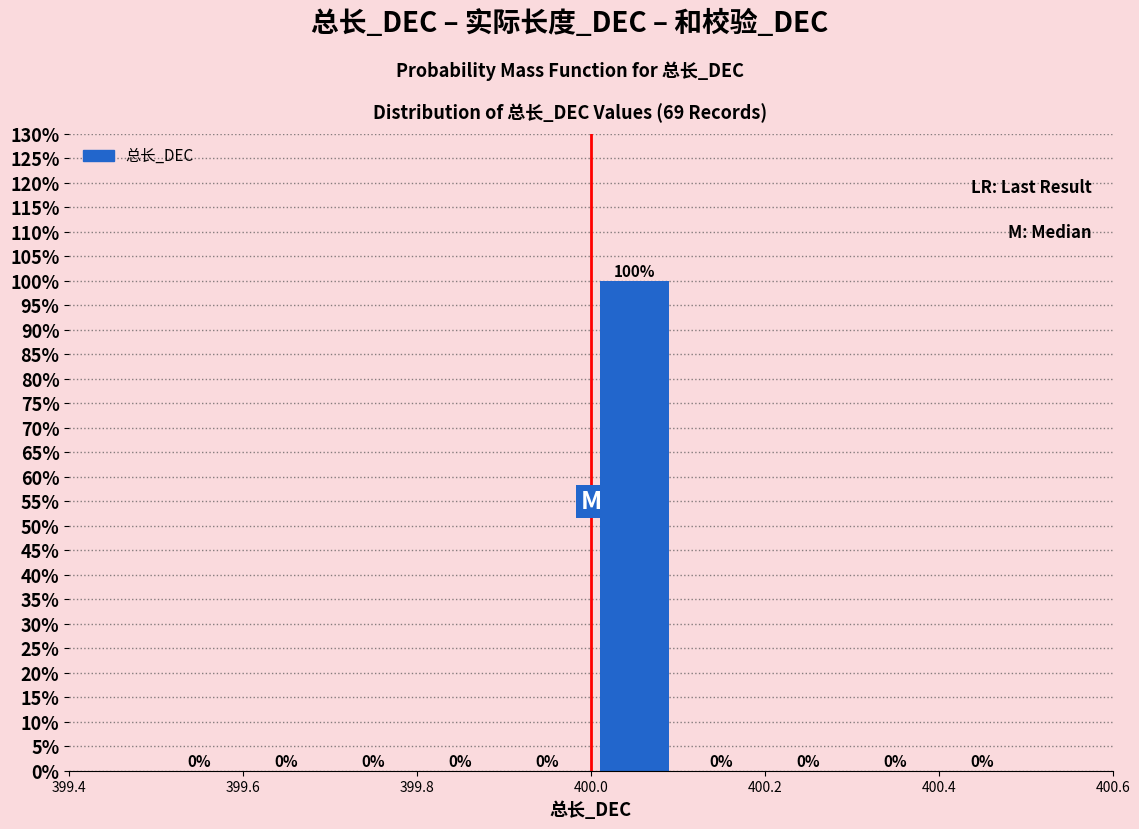

Reading left to right, list every bar in this chart as the range it spans on the x-axis followed by its height.

399.5 to 399.6: 0
399.6 to 399.7: 0
399.7 to 399.8: 0
399.8 to 399.9: 0
399.9 to 400.0: 0
400.0 to 400.1: 100
400.1 to 400.2: 0
400.2 to 400.3: 0
400.3 to 400.4: 0
400.4 to 400.5: 0